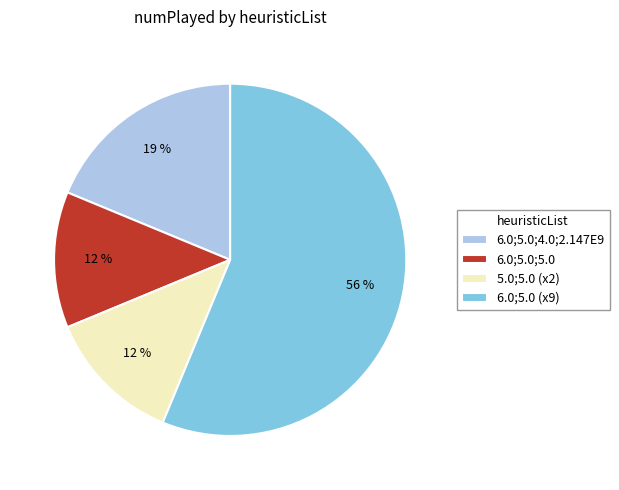

What is the ratio of the value at 6.0;5.0;5.0 to the value at 5.0;5.0 (x2)?

1.0